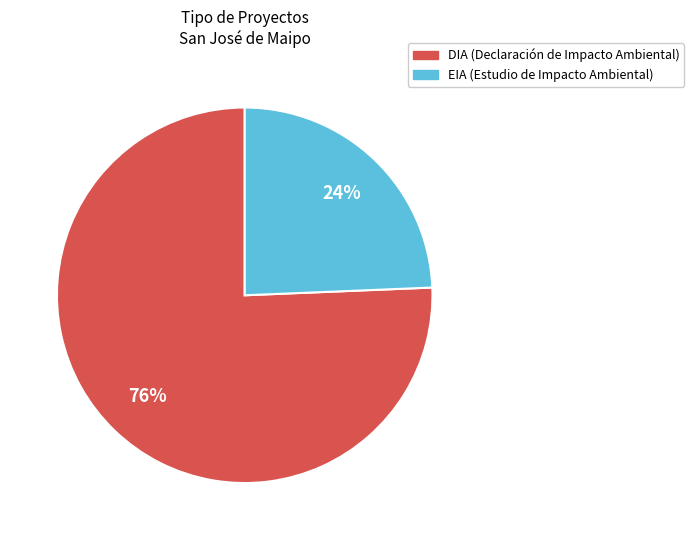

True or false: DIA accounts for 76% of the total.

True